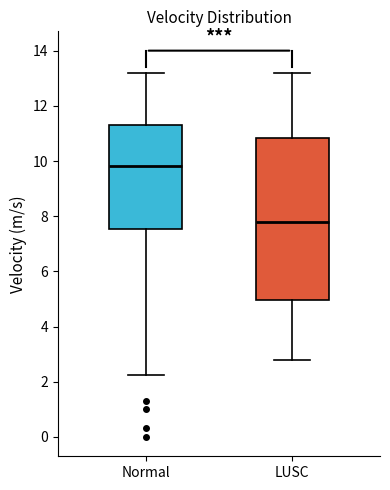

Which box has the lowest median line?

LUSC